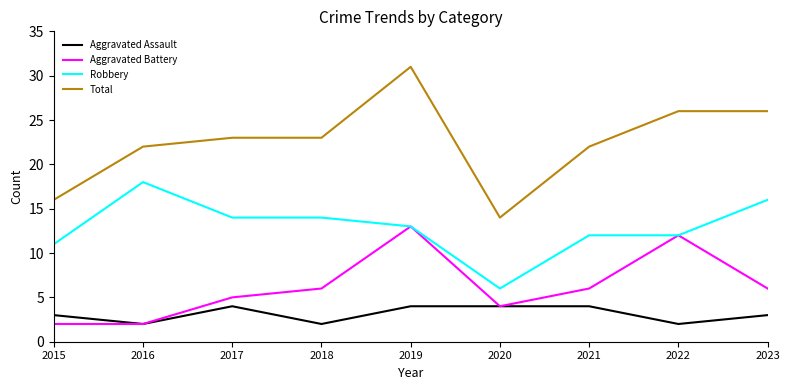

What is the difference between the maximum and second lowest values in the Total series?

15